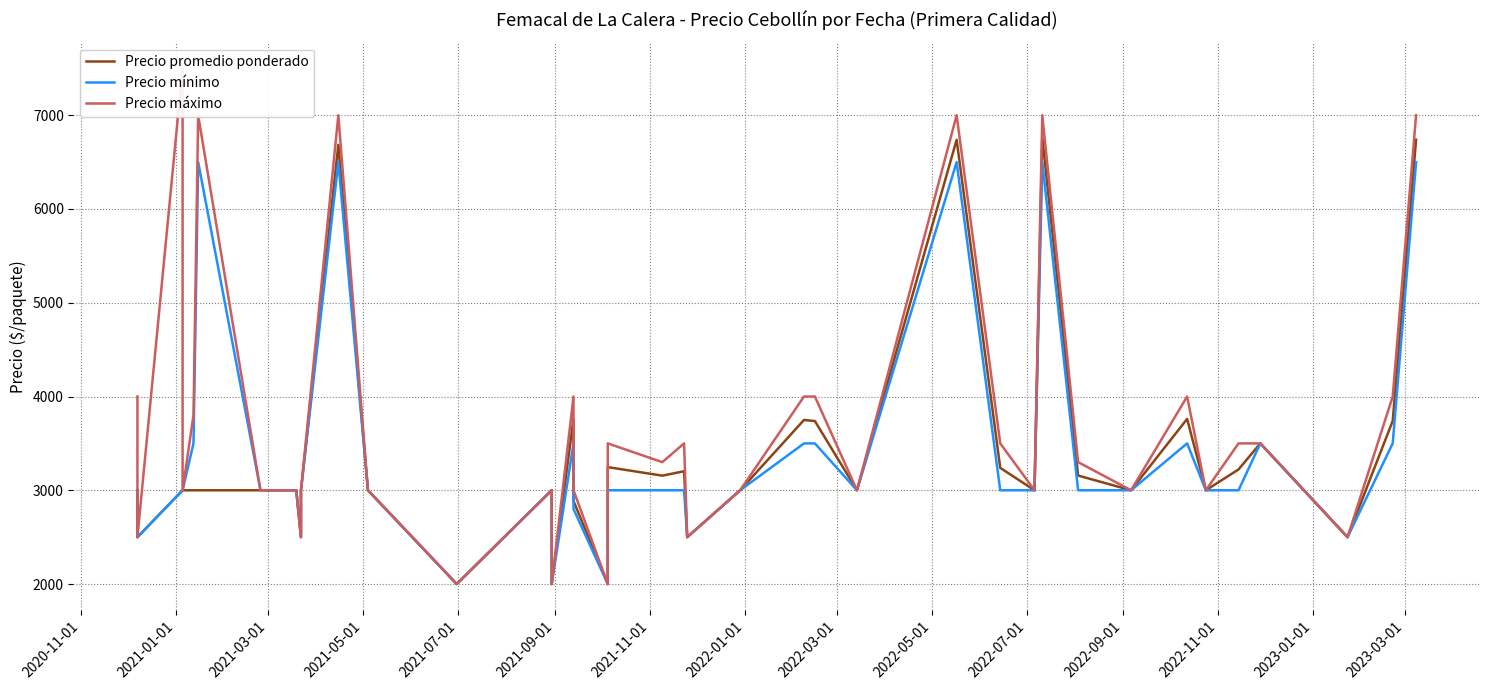

Which series has the largest range (max minus min)?

Precio máximo